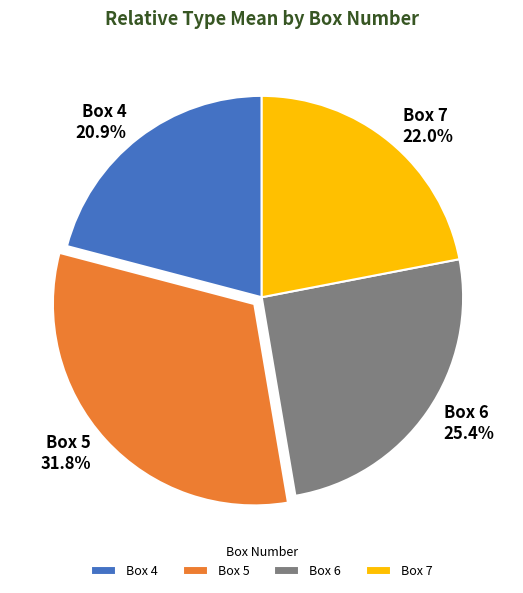

Is the sum of Box 5 and Box 4 greater than half?

Yes